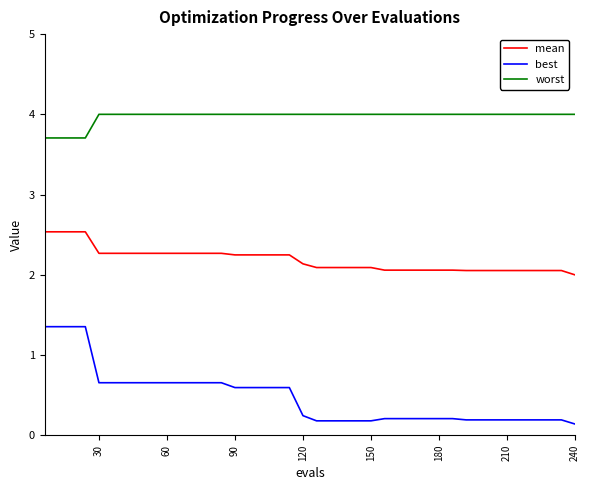

True or false: mean and worst cross at least once.

False